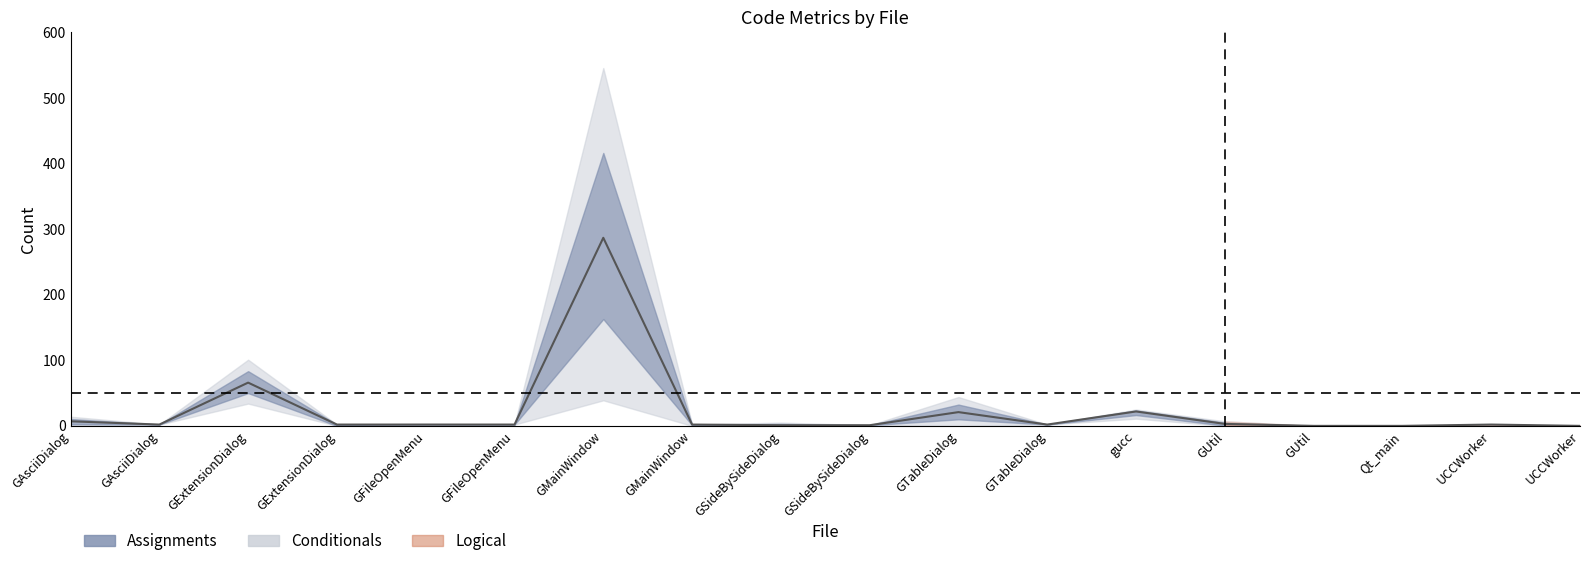

What is the difference between the maximum and minimum values?

287